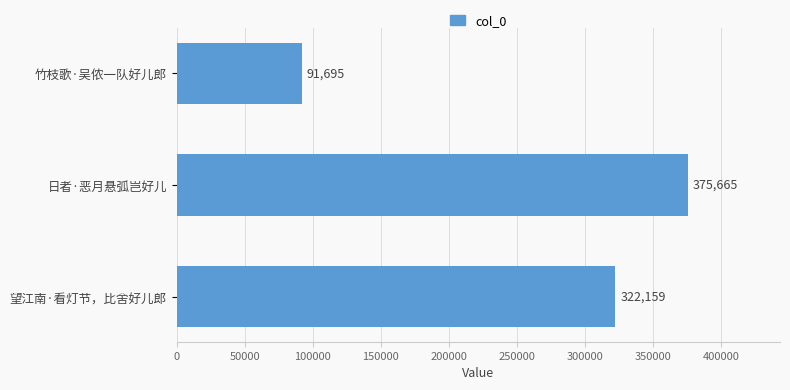

Rank the categories by value from lowest to highest.

竹枝歌·吴侬一队好儿郎, 望江南·看灯节，比舍好儿郎, 日者·恶月悬弧岂好儿